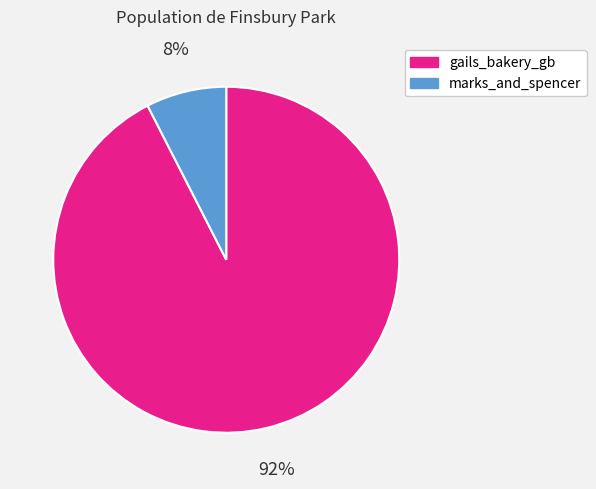

True or false: gails_bakery_gb accounts for 92% of the total.

True